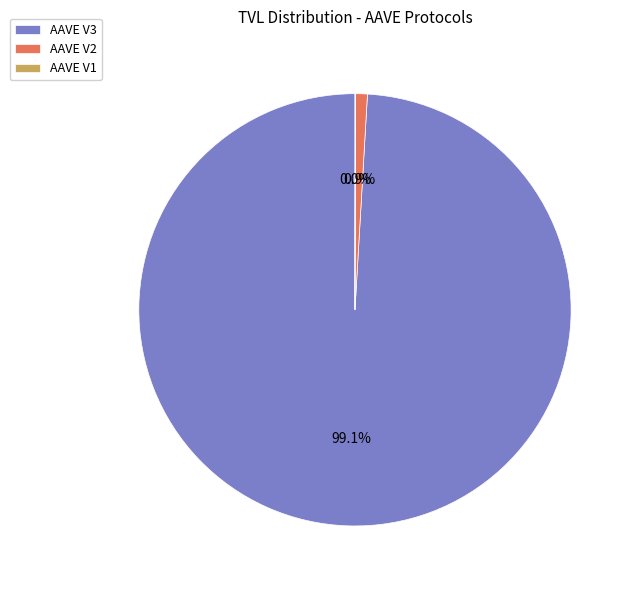

What percentage do AAVE V3 and AAVE V2 together represent?

100.0%